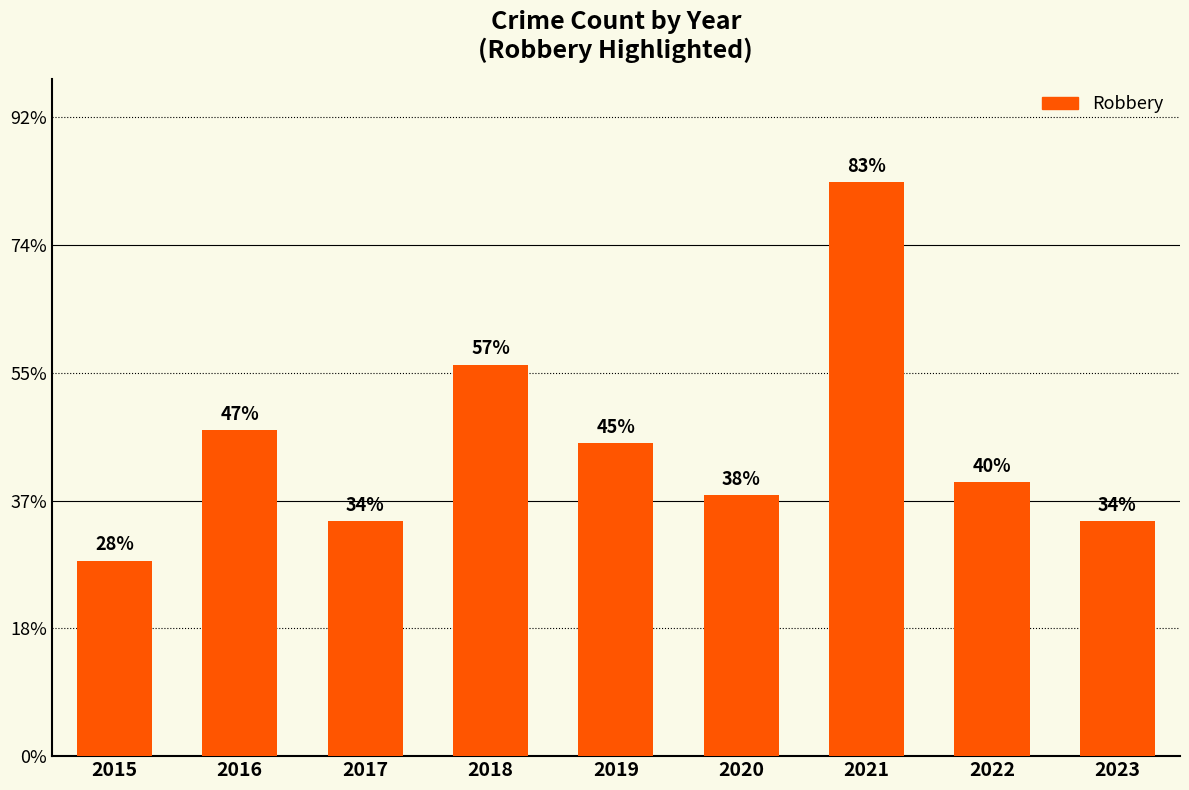

Does the chart contain stacked bars?

No